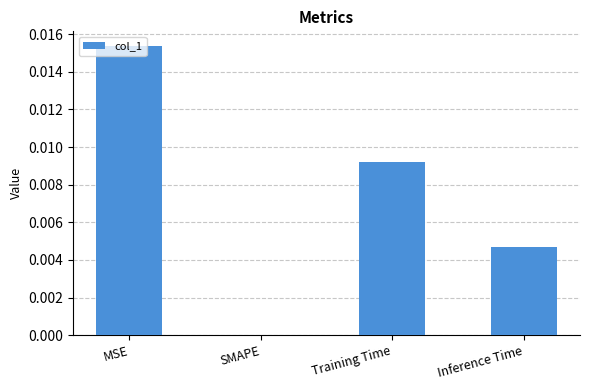

True or false: the data shows 0.0 at SMAPE.

True